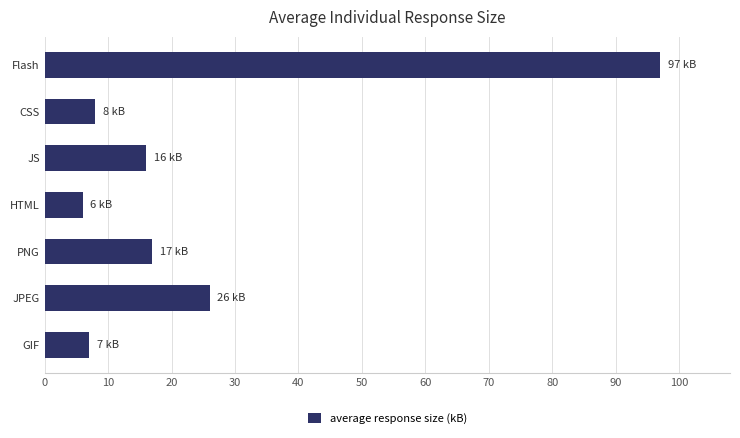

What is the average value?

25